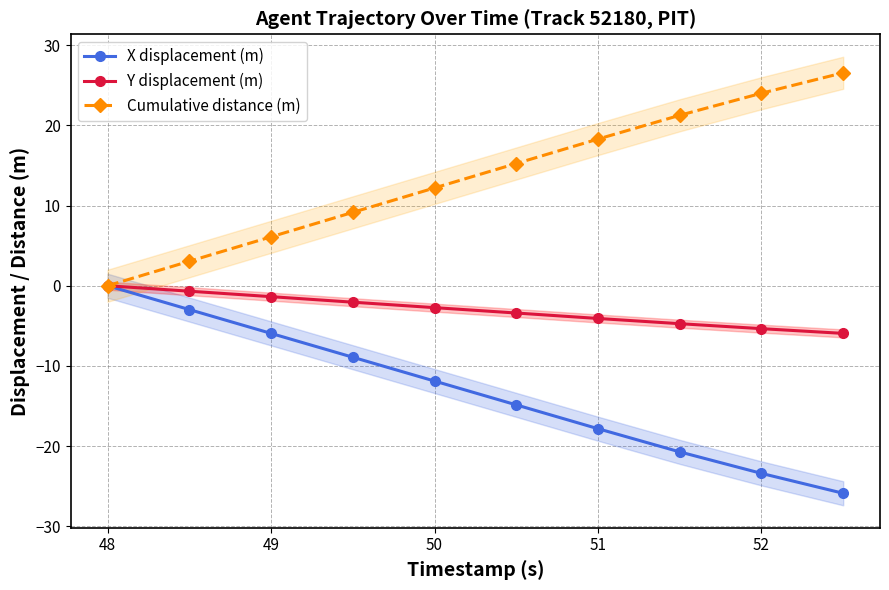

How many values in Cumulative distance (m) are above zero?

9